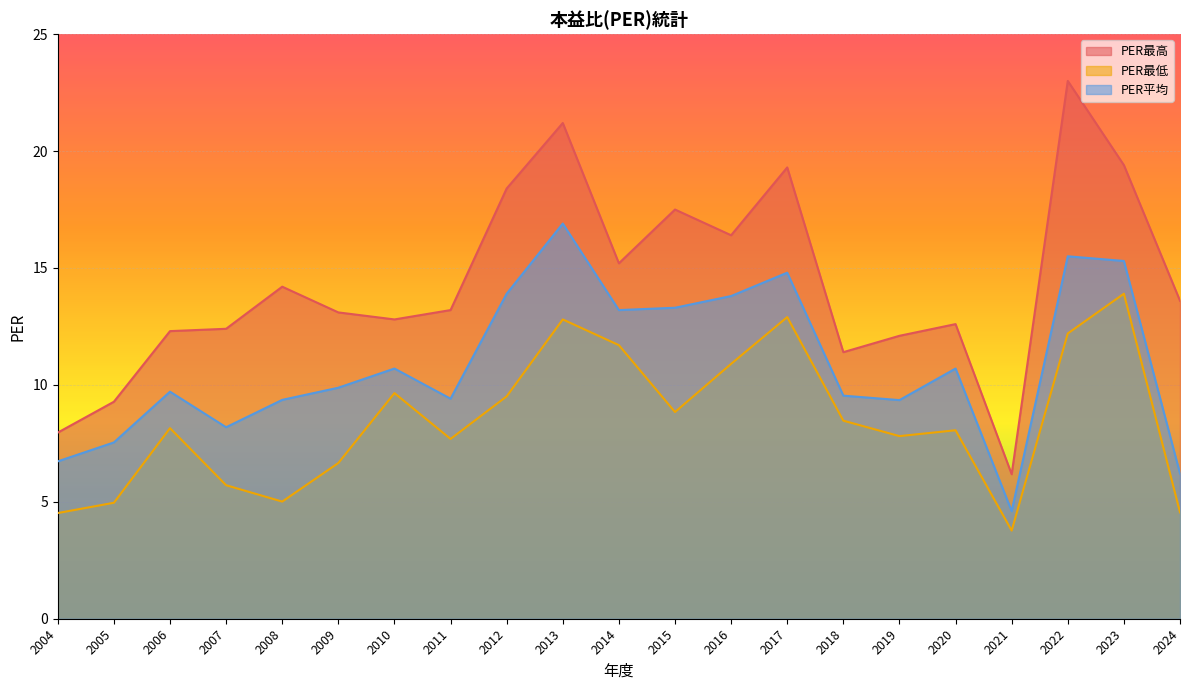

True or false: PER最低 and PER最高 cross at least once.

False